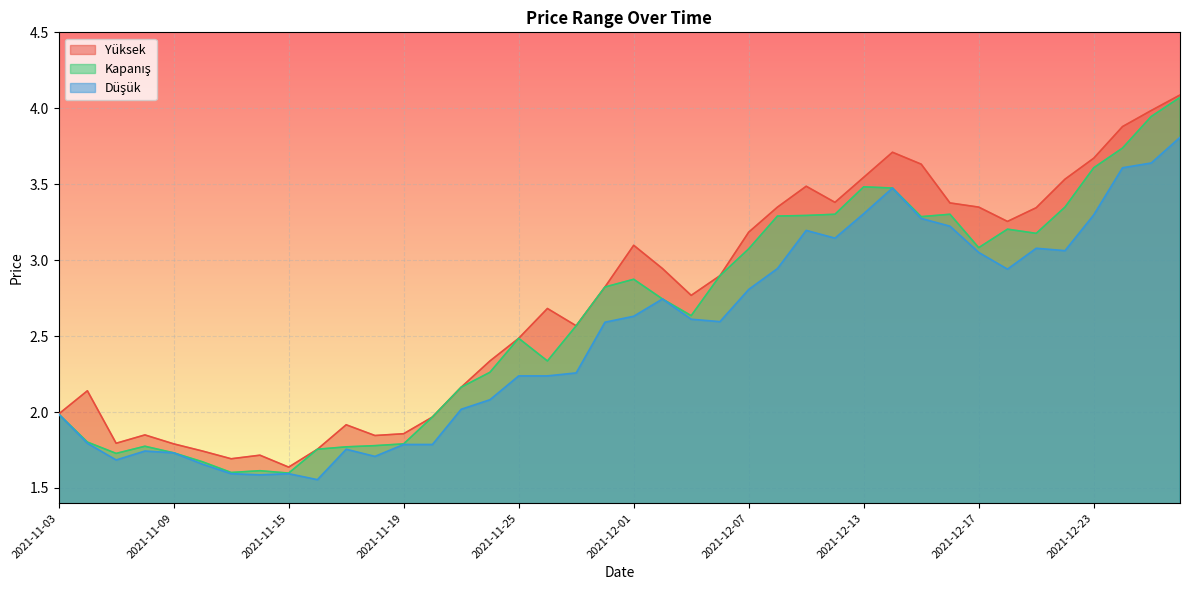

What is the difference between the maximum and second lowest values in the Kapanış series?

2.5